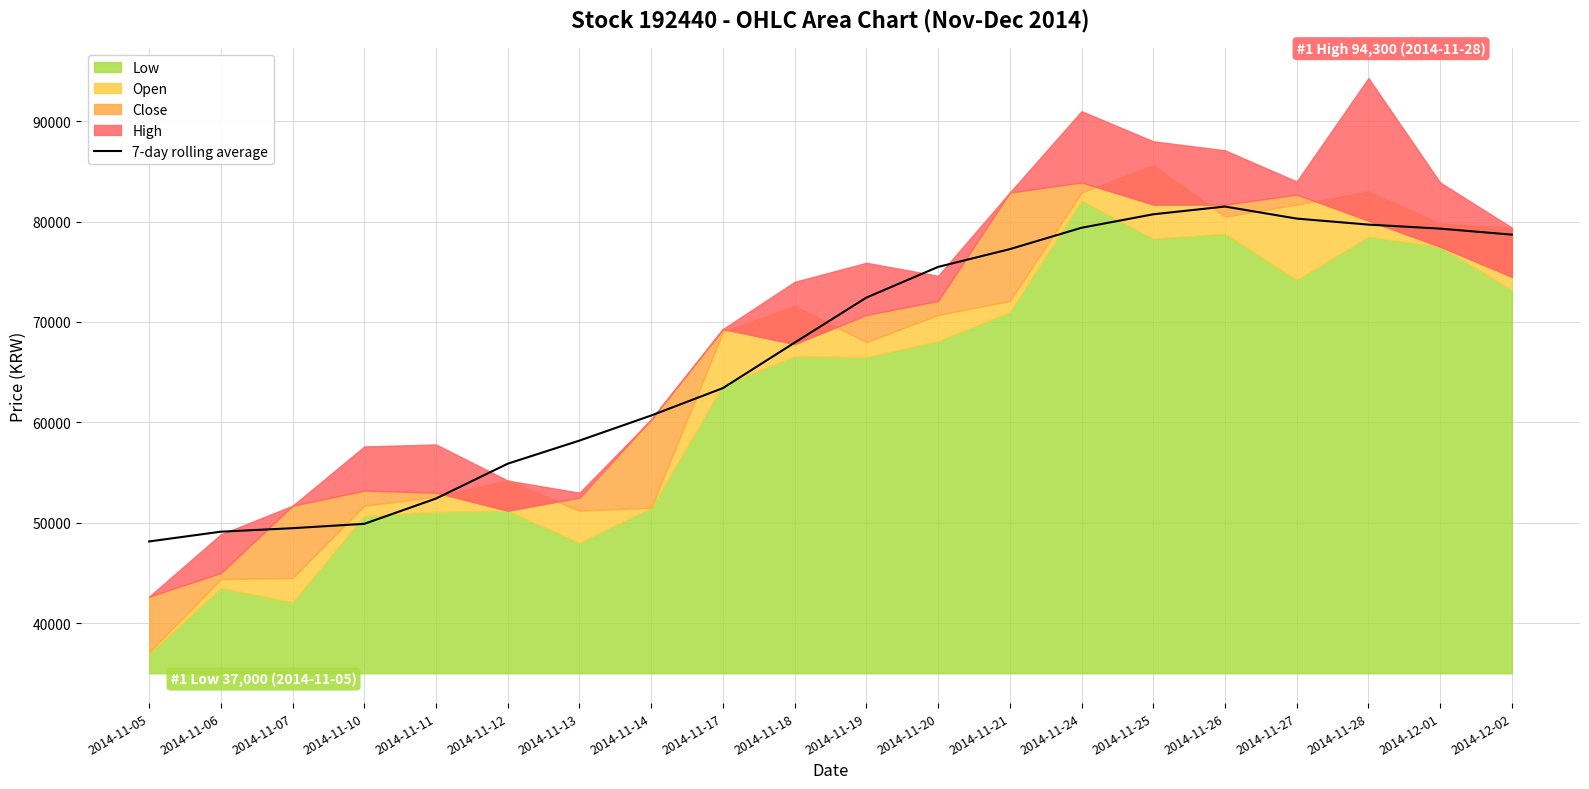

At which label is 7-day rolling average closest to 64818?

2014-11-17